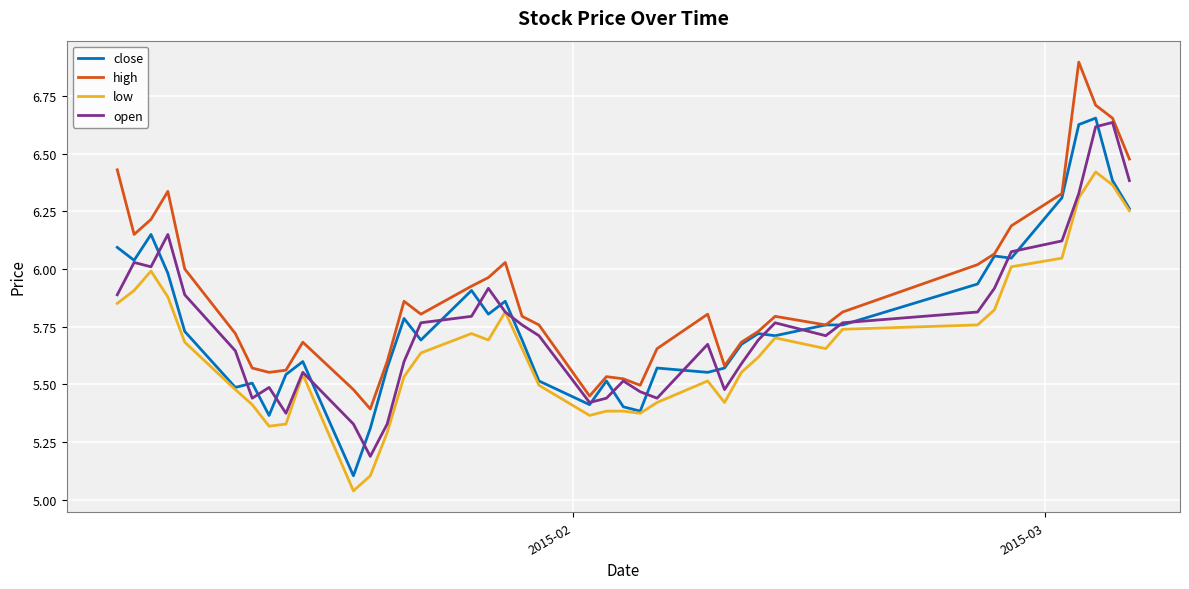

True or false: low and high intersect in this chart.

False